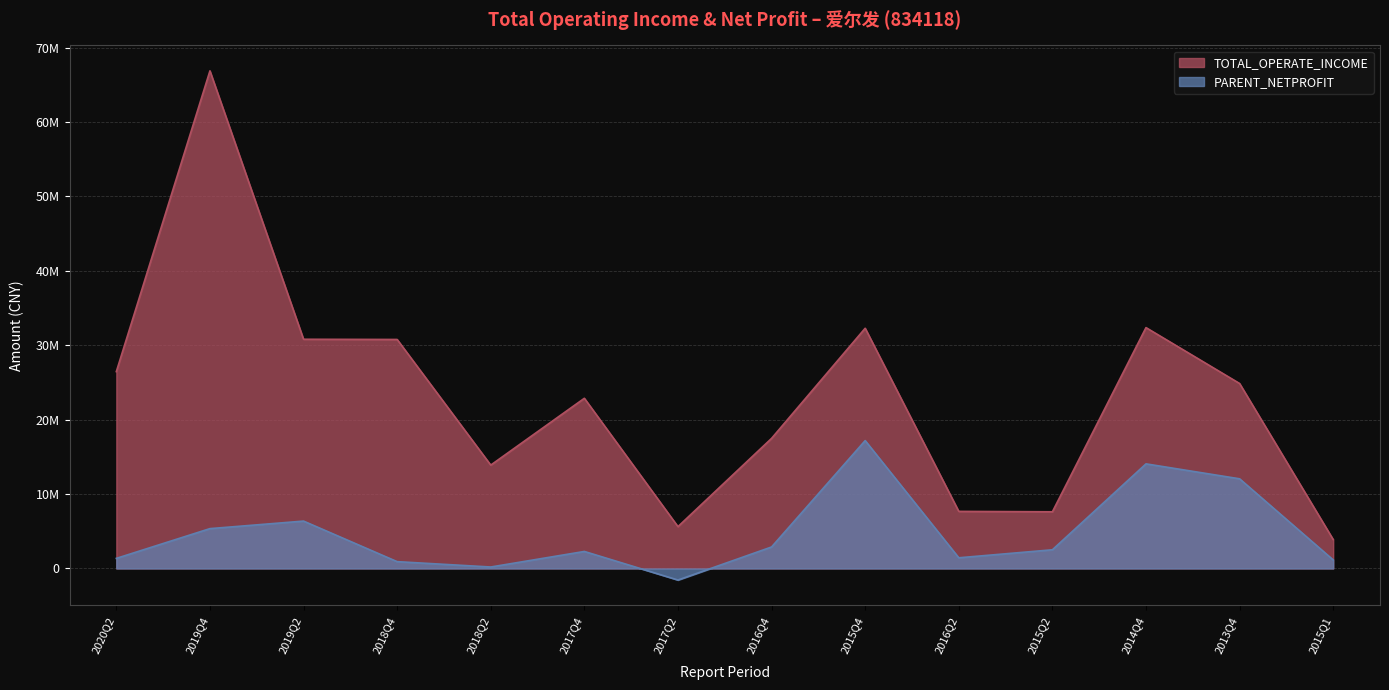

True or false: PARENT_NETPROFIT and TOTAL_OPERATE_INCOME cross at least once.

False